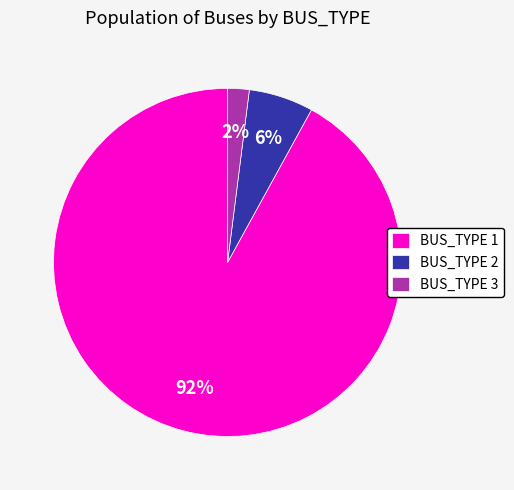

True or false: BUS_TYPE 3 accounts for 2% of the total.

True